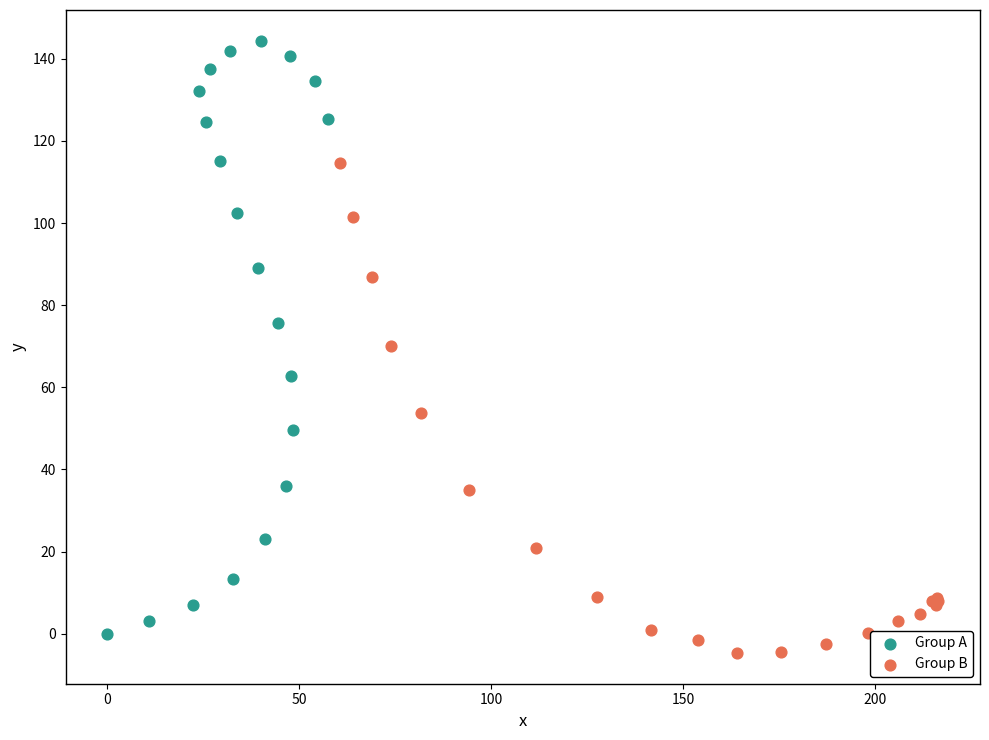

Which series reaches the maximum Y coordinate?

Group A